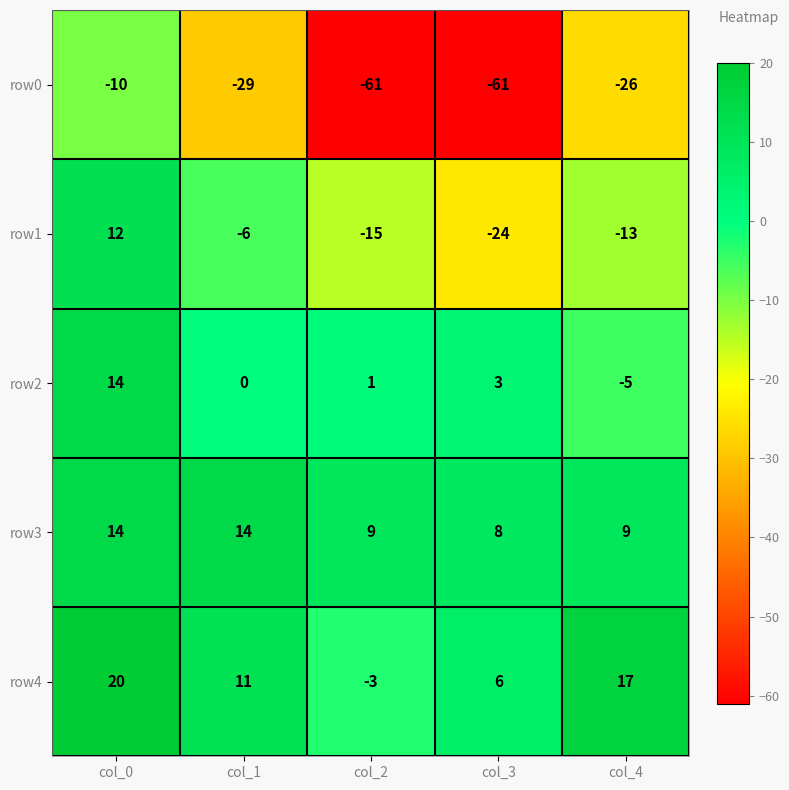

Reading right to left, extract all data points from this chart.

row0: col_4=-26	col_3=-61	col_2=-61	col_1=-29	col_0=-10
row1: col_4=-13	col_3=-24	col_2=-15	col_1=-6	col_0=12
row2: col_4=-5	col_3=3	col_2=1	col_1=0	col_0=14
row3: col_4=9	col_3=8	col_2=9	col_1=14	col_0=14
row4: col_4=17	col_3=6	col_2=-3	col_1=11	col_0=20